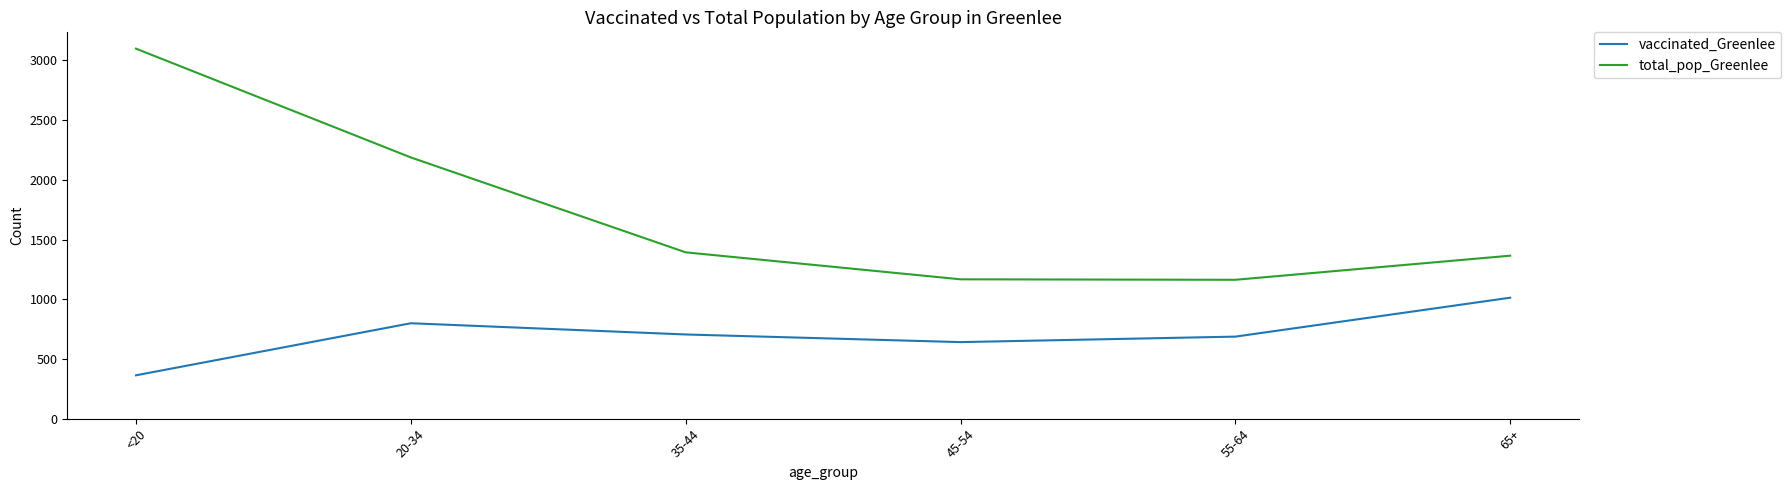

Which series has the largest range (max minus min)?

total_pop_Greenlee